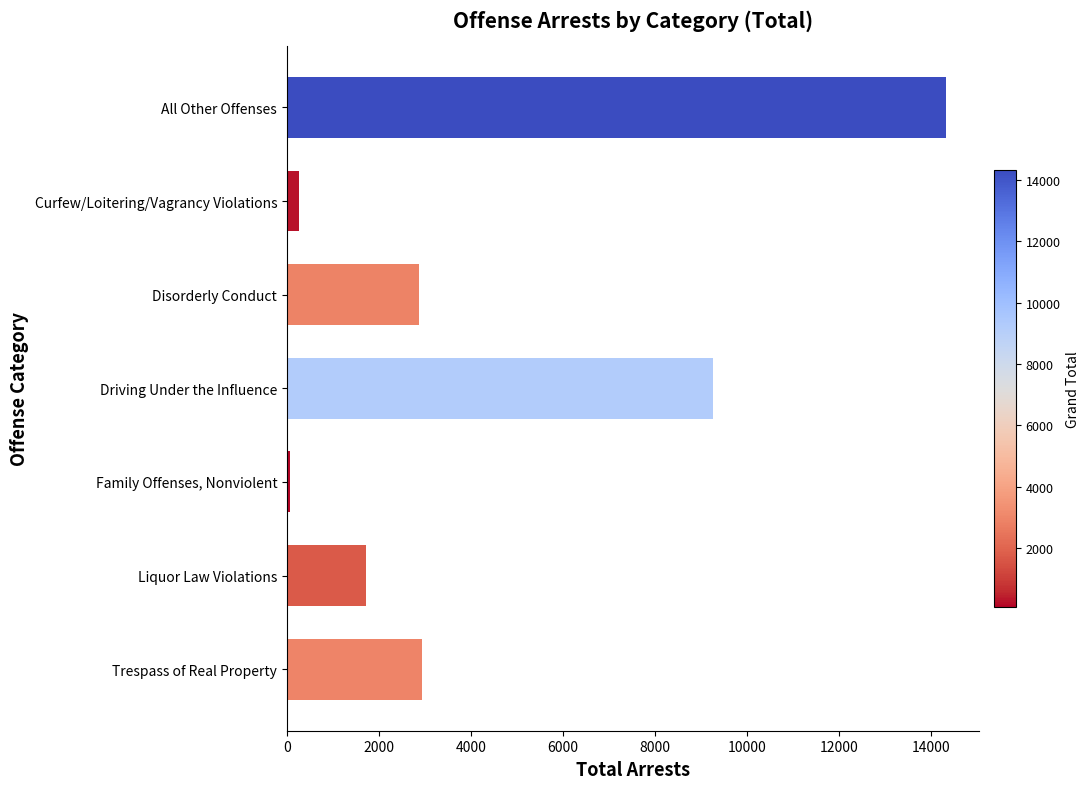

The chart shows a value of 2931 at Trespass of Real Property. True or false?

True